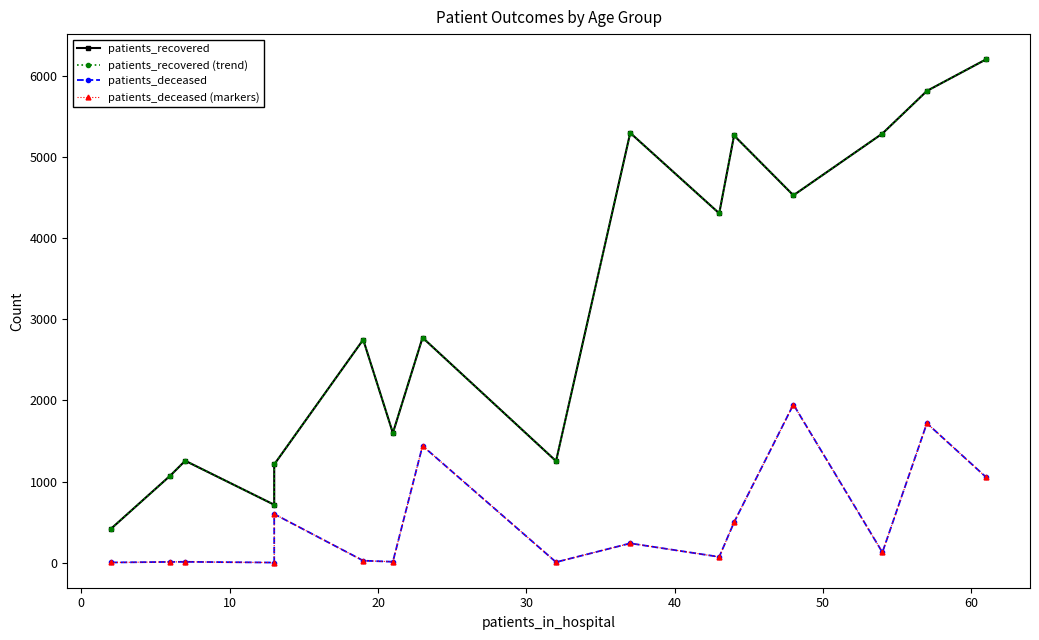

What is the lowest value of the patients_deceased (markers) series?

2